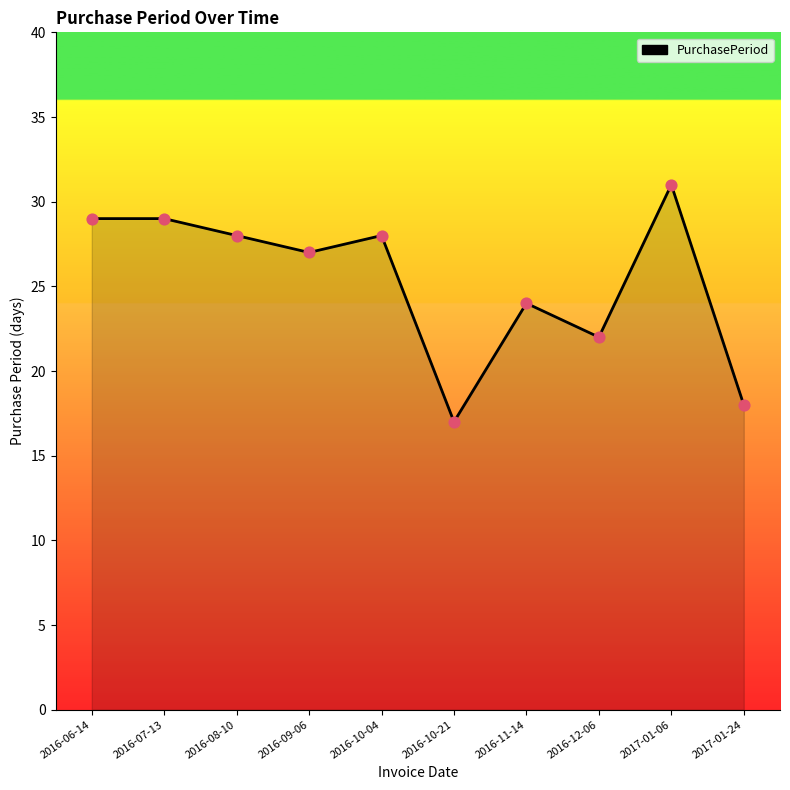

What is the change in value from 2016-07-13 to 2016-11-14?

-5